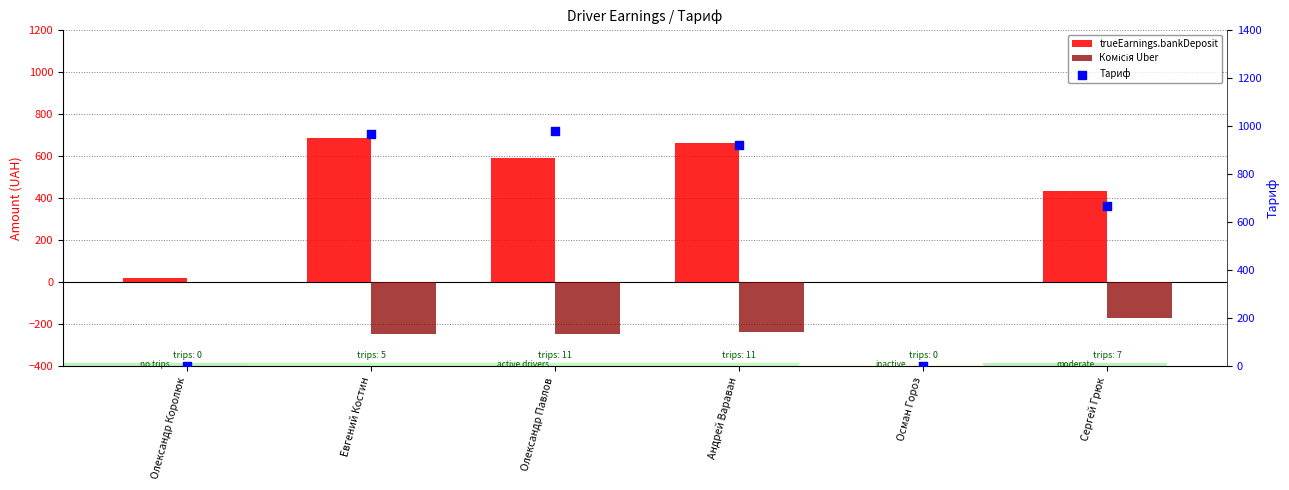

What are all the series names shown in the legend?

trueEarnings.bankDeposit, Комісія Uber, Тариф